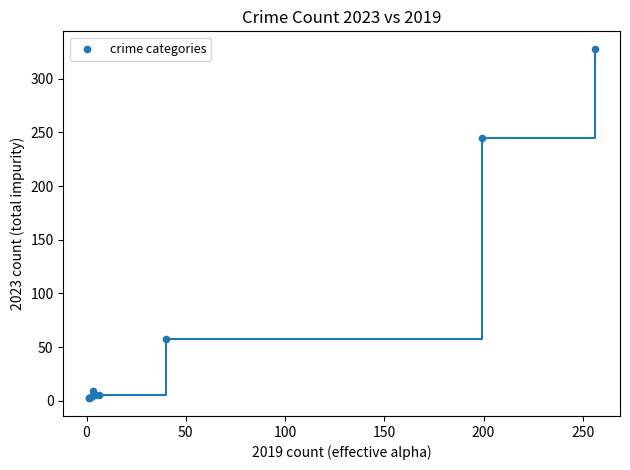

What Y value in the scatter plot is closest to 165?

245